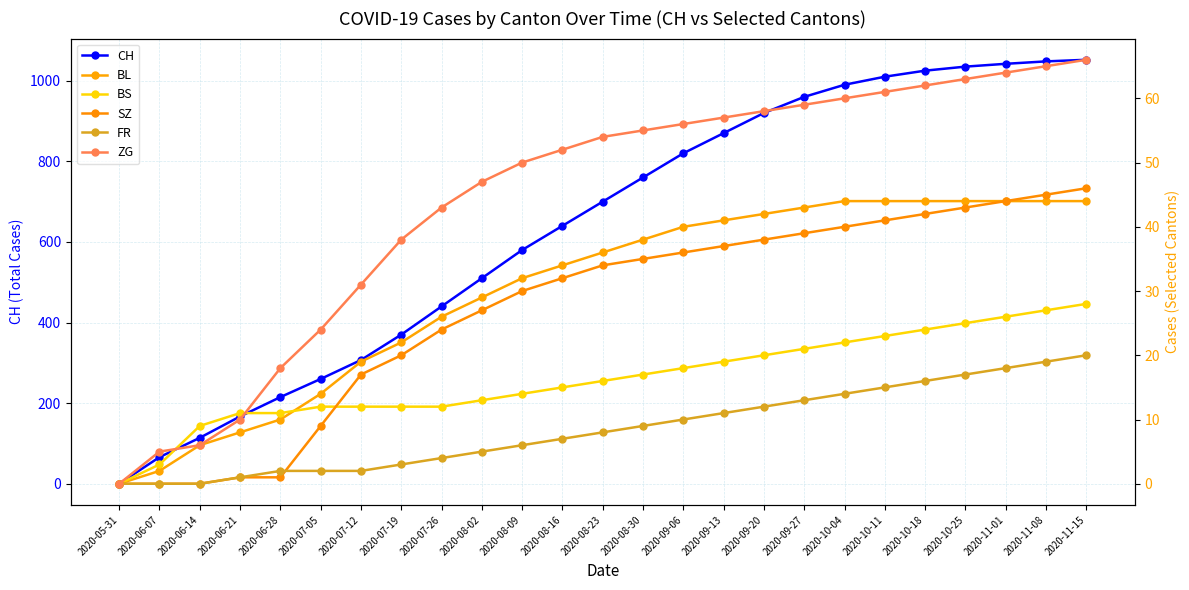

True or false: FR has more than 2 points higher than both neighbors.

False